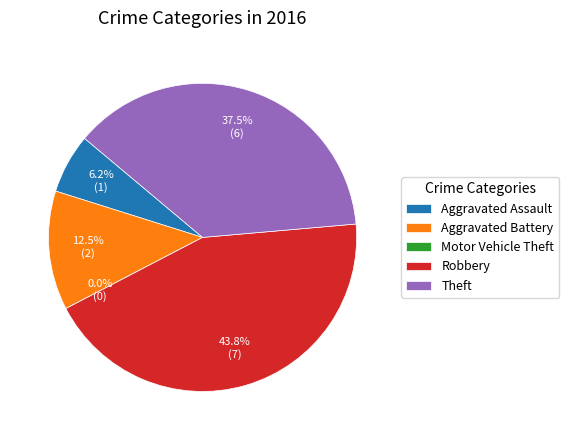

Does Robbery account for over 50% of the chart?

No